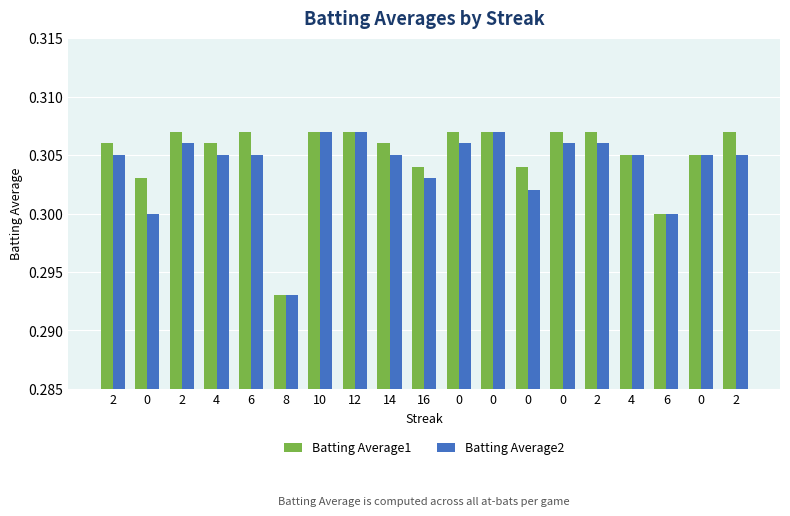

What are all the series names shown in the legend?

Batting Average1, Batting Average2